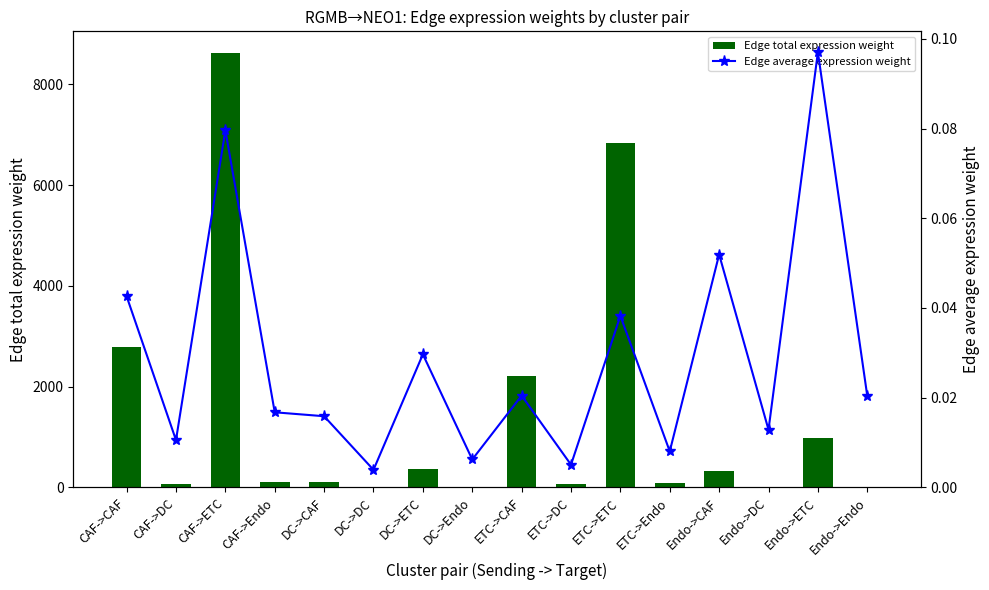

Where is Edge average expression weight nearest to the value 0?

DC->DC